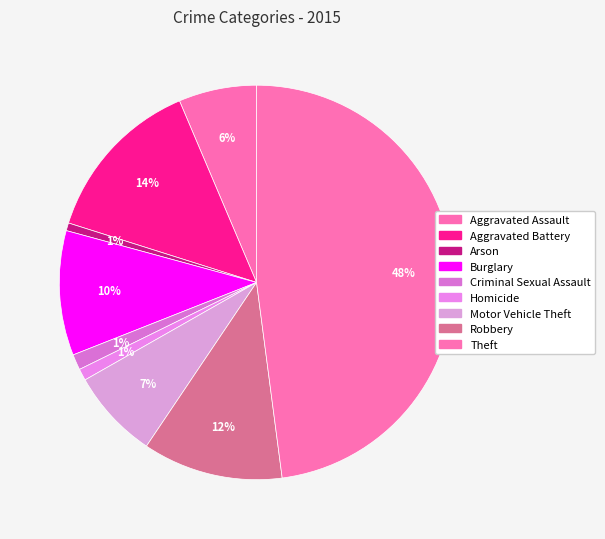

Count the number of slices in the pie.

9